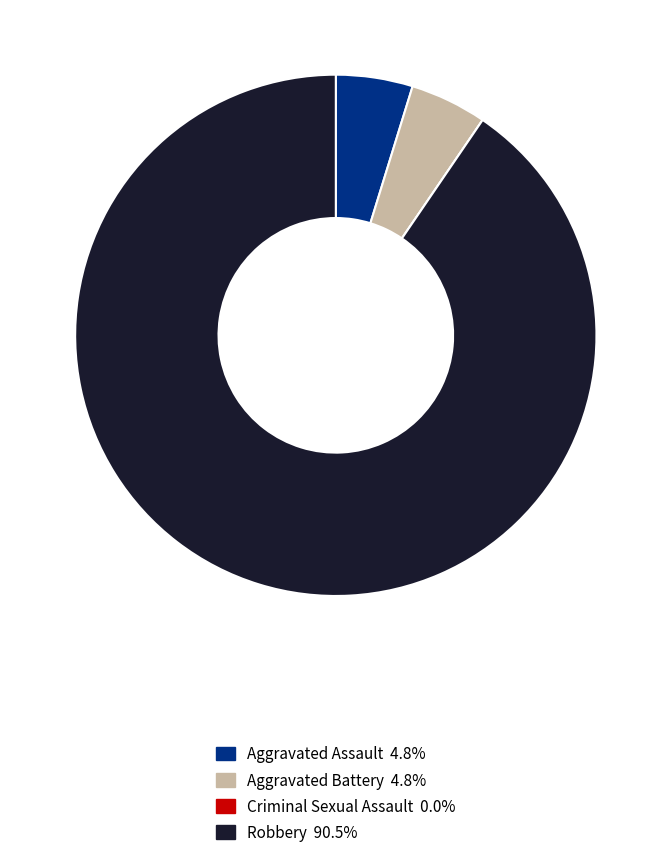

What is the largest slice in the pie chart?

Robbery